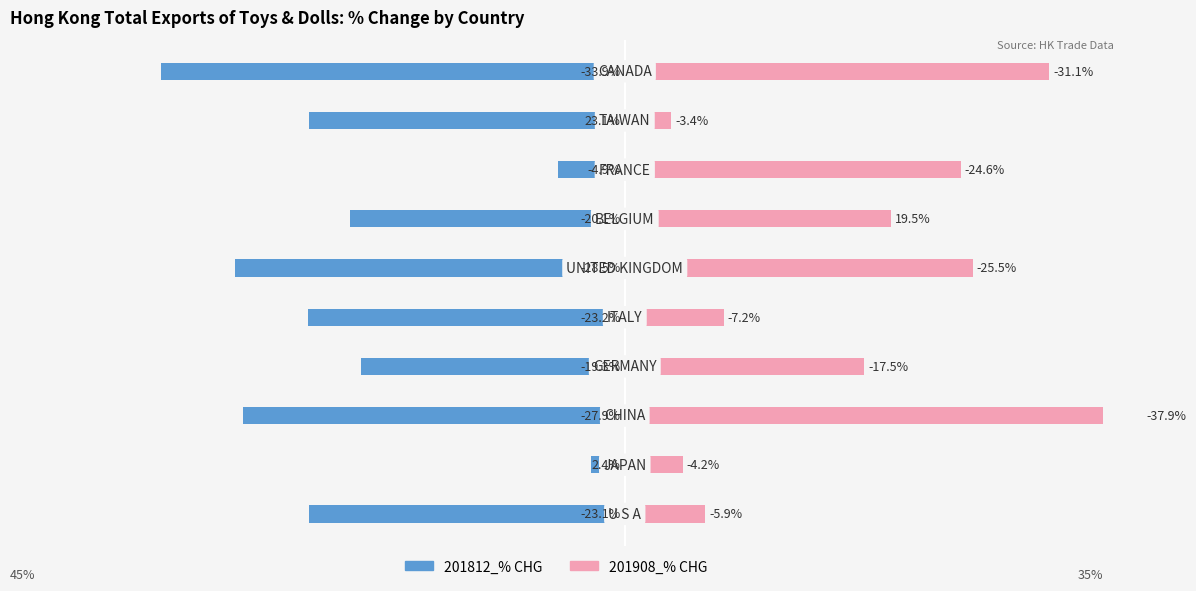

Between 1 and 5, which is larger?

1